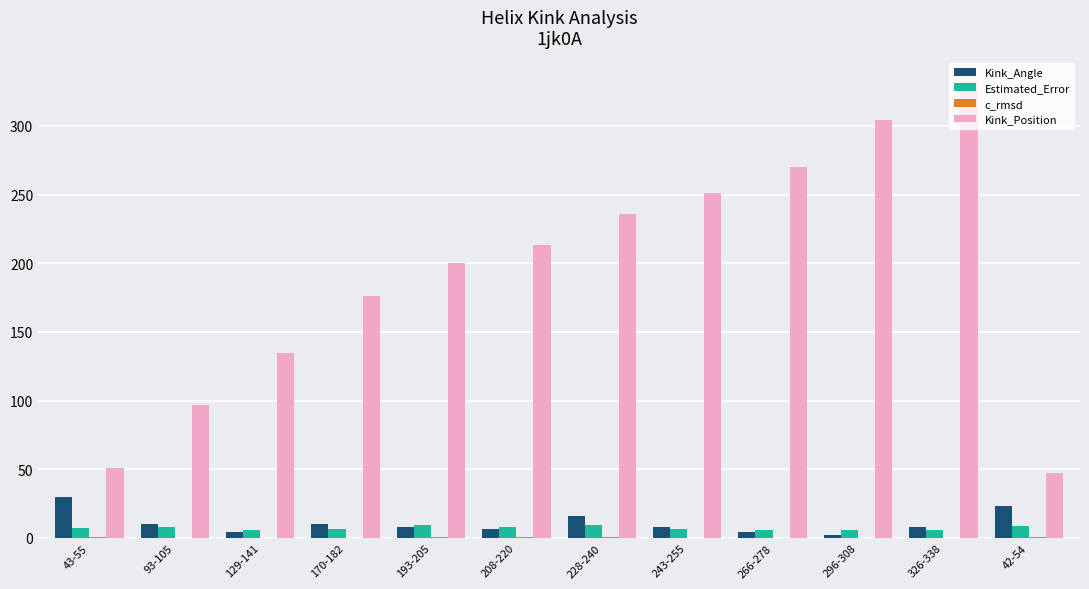

What is the maximum value for Estimated_Error?

9.4